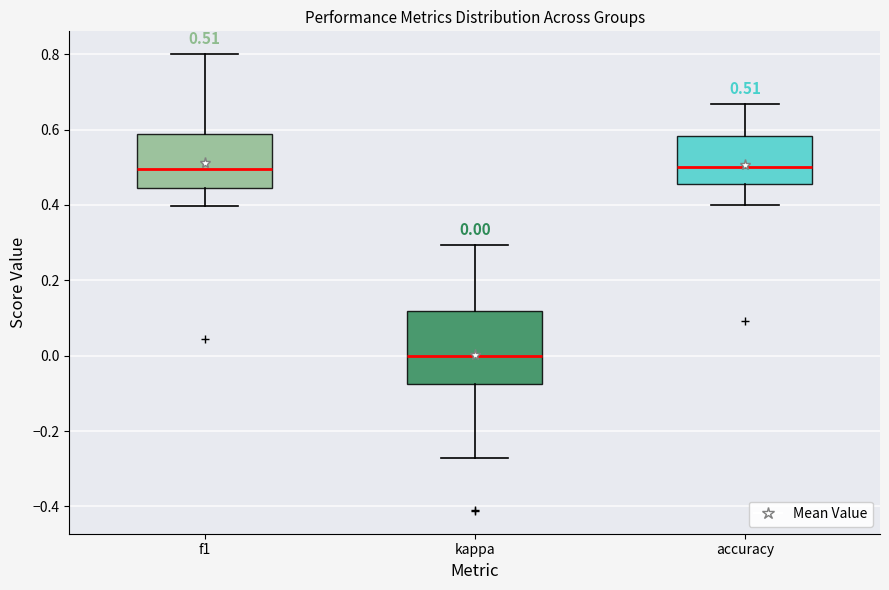

Which box is the tallest, from its lower edge to its upper edge?

kappa